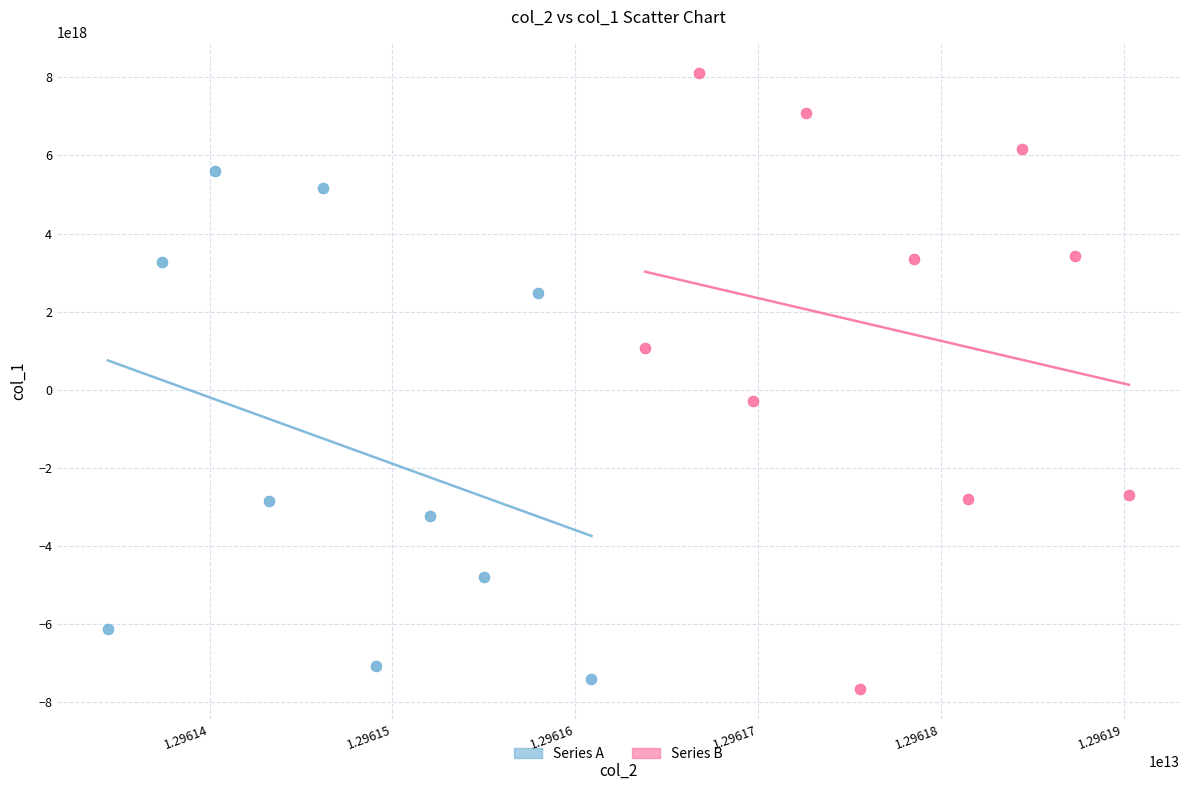

Which series has the largest Y range (max minus min)?

Series B